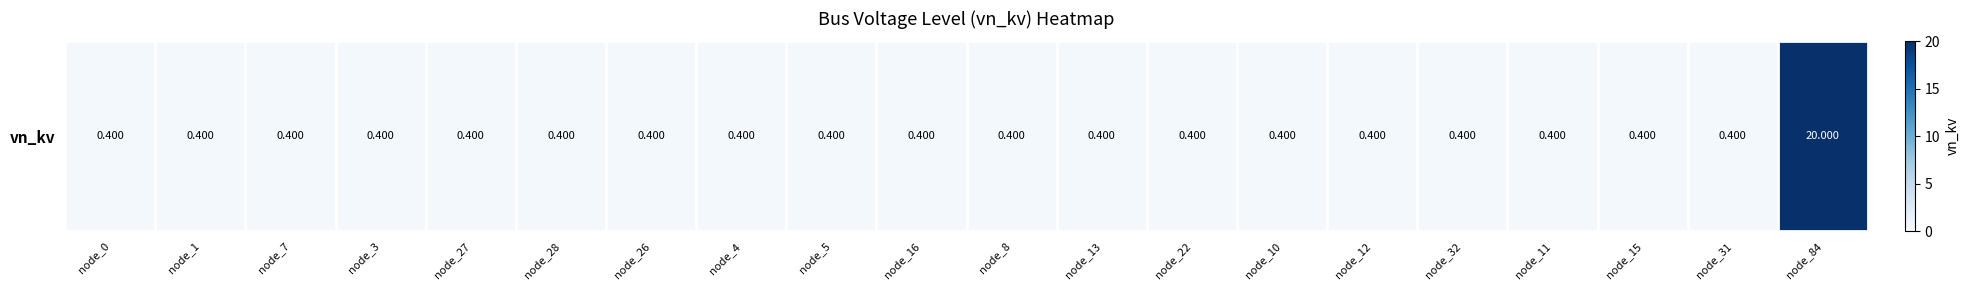

What is the smallest value displayed?

0.4